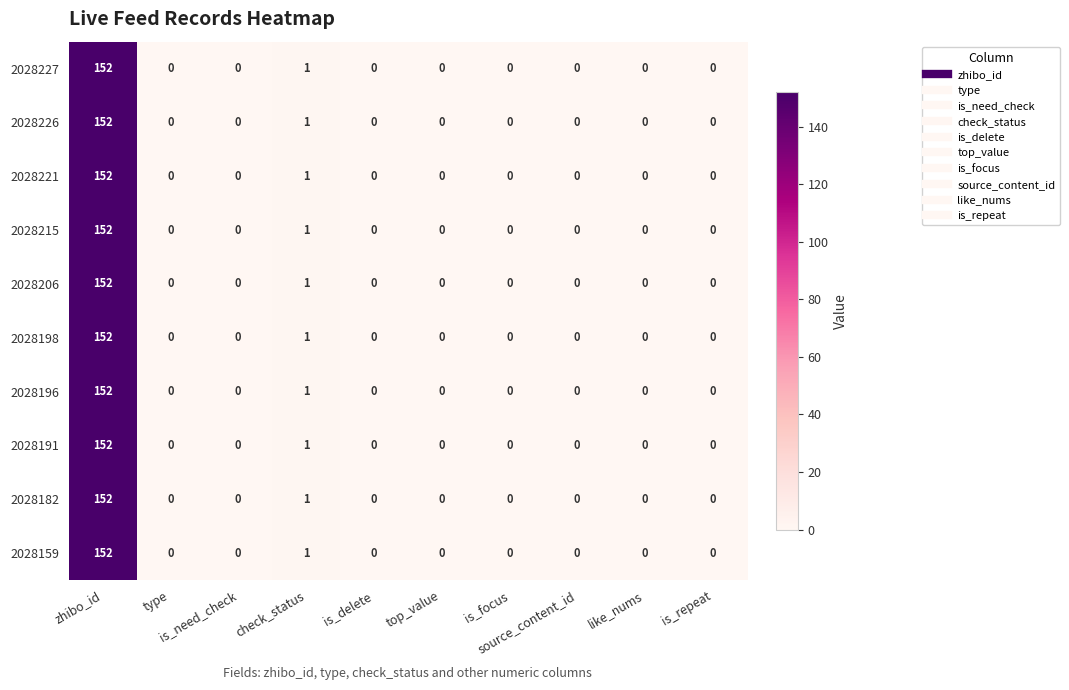

What is the maximum value for 2028182?

152